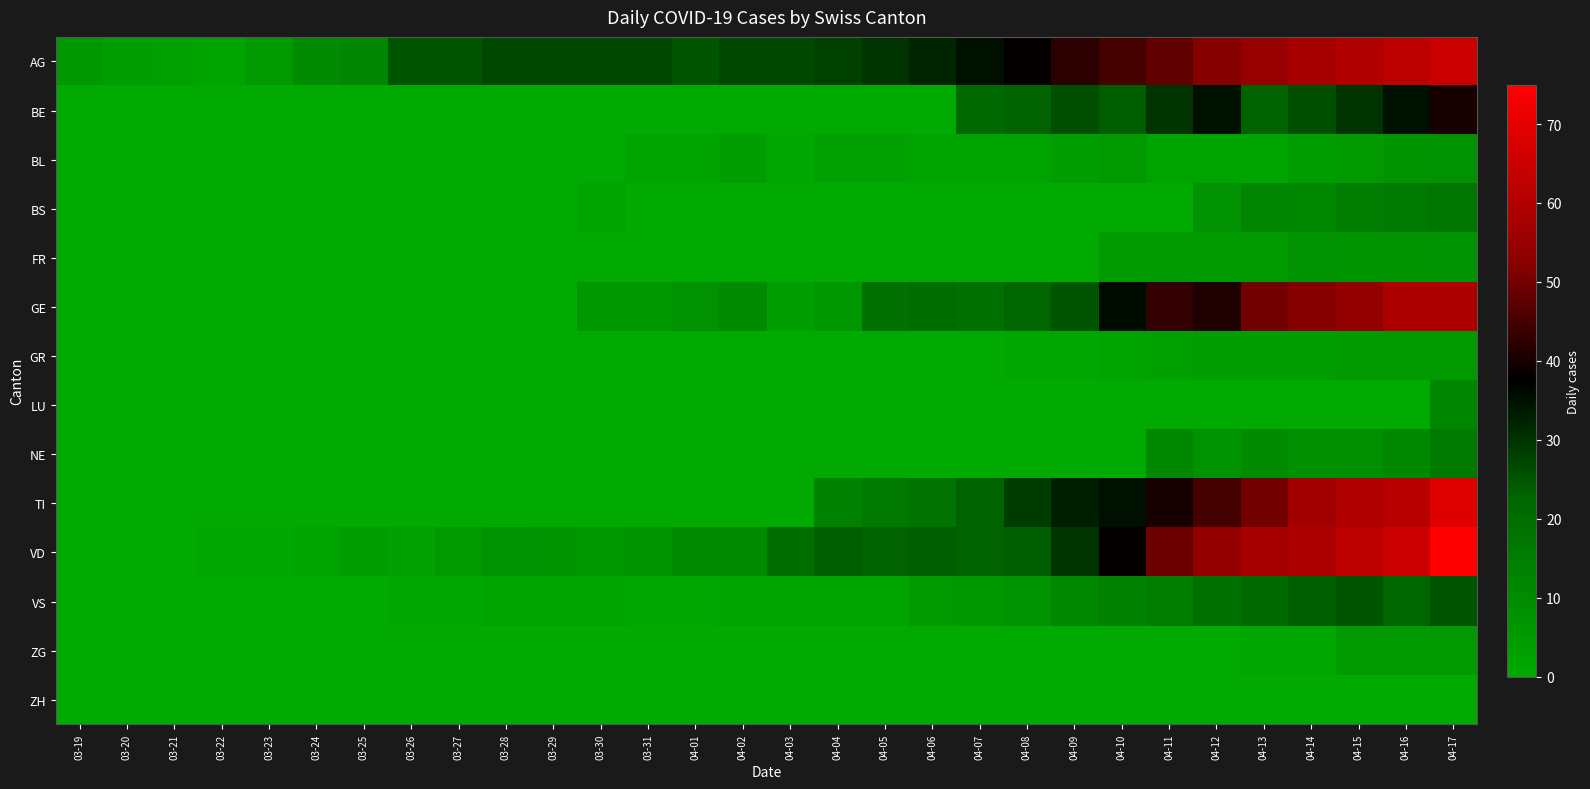

Which has a higher value, 04-11 or 03-19?

04-11